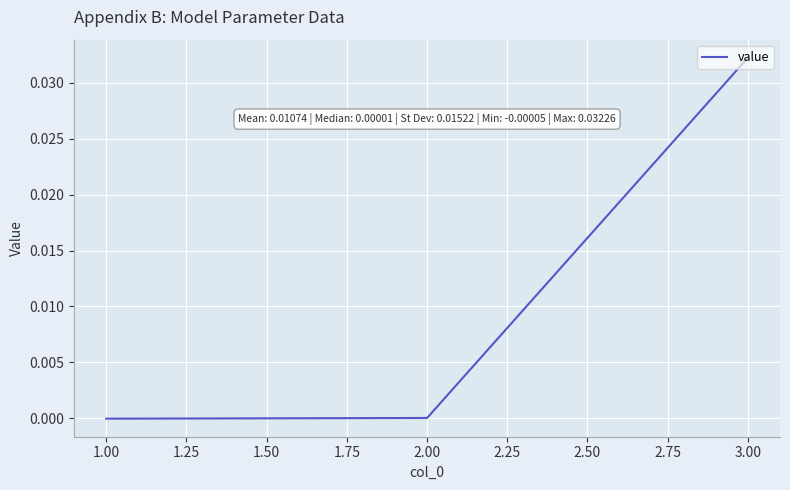

What position from the right is 3.00?

1